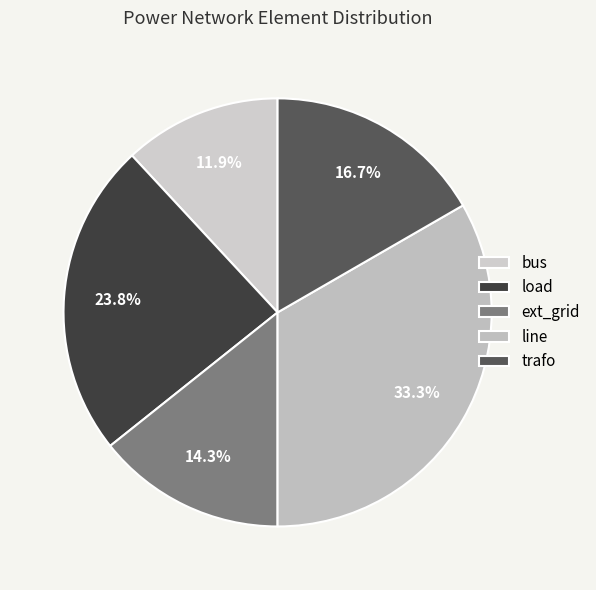

True or false: trafo accounts for 8% of the total.

False